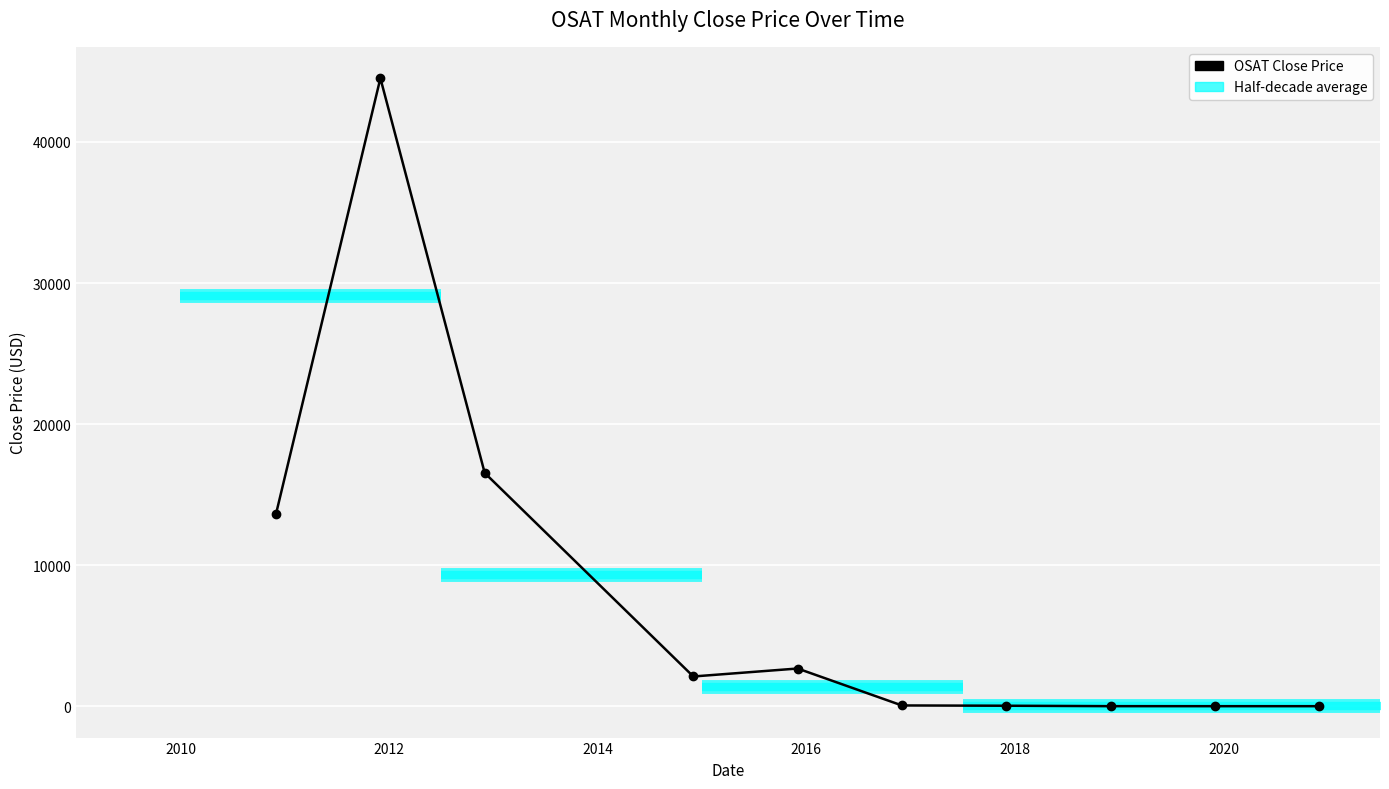

What is the sum of all values?

79591.2